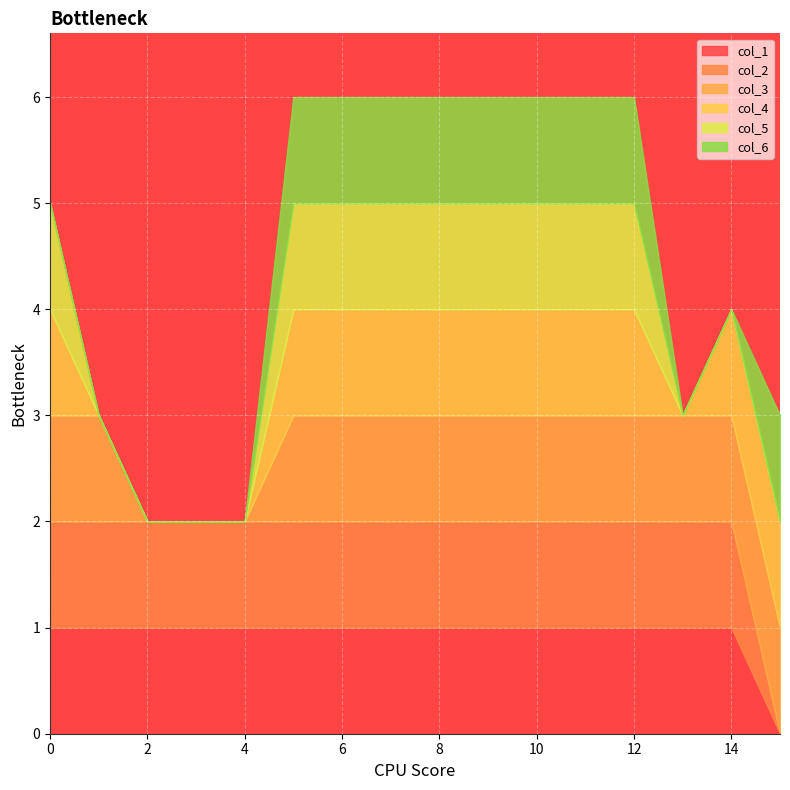

Reading left to right, transcribe all the data shown in this chart.

col_1: 0=1	1=1	2=1	3=1	4=1	5=1	6=1	7=1	8=1	9=1	10=1	11=1	12=1	13=1	14=1	15=0
col_2: 0=1	1=1	2=1	3=1	4=1	5=1	6=1	7=1	8=1	9=1	10=1	11=1	12=1	13=1	14=1	15=0
col_3: 0=1	1=1	2=0	3=0	4=0	5=1	6=1	7=1	8=1	9=1	10=1	11=1	12=1	13=1	14=1	15=1
col_4: 0=1	1=0	2=0	3=0	4=0	5=1	6=1	7=1	8=1	9=1	10=1	11=1	12=1	13=0	14=1	15=1
col_5: 0=1	1=0	2=0	3=0	4=0	5=1	6=1	7=1	8=1	9=1	10=1	11=1	12=1	13=0	14=0	15=0
col_6: 0=0	1=0	2=0	3=0	4=0	5=1	6=1	7=1	8=1	9=1	10=1	11=1	12=1	13=0	14=0	15=1